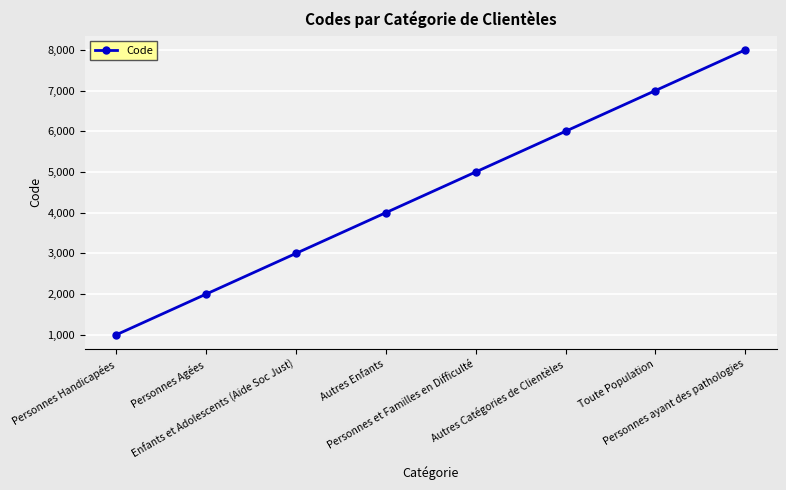

Rank the categories by value from highest to lowest.

Personnes ayant des pathologies, Toute Population, Autres Catégories de Clientèles, Personnes et Familles en Difficulté, Autres Enfants, Enfants et Adolescents (Aide Soc Just), Personnes Agées, Personnes Handicapées